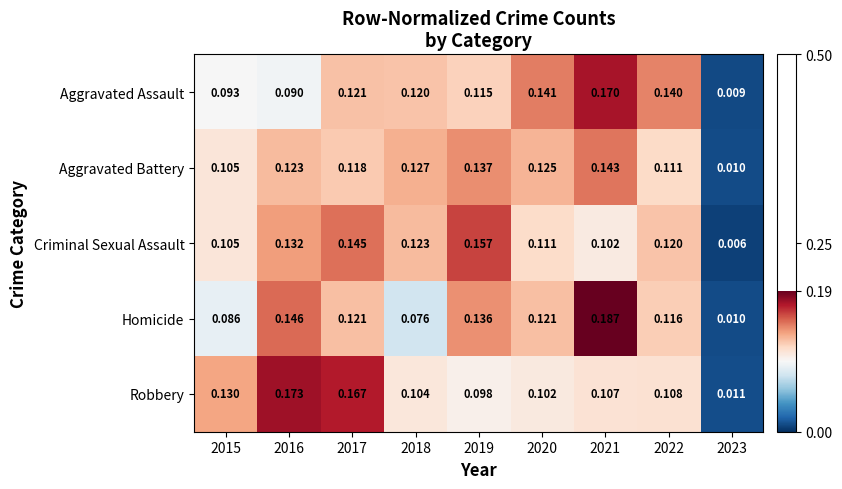

Which series changed the most between 2016 and 2021?

Aggravated Assault